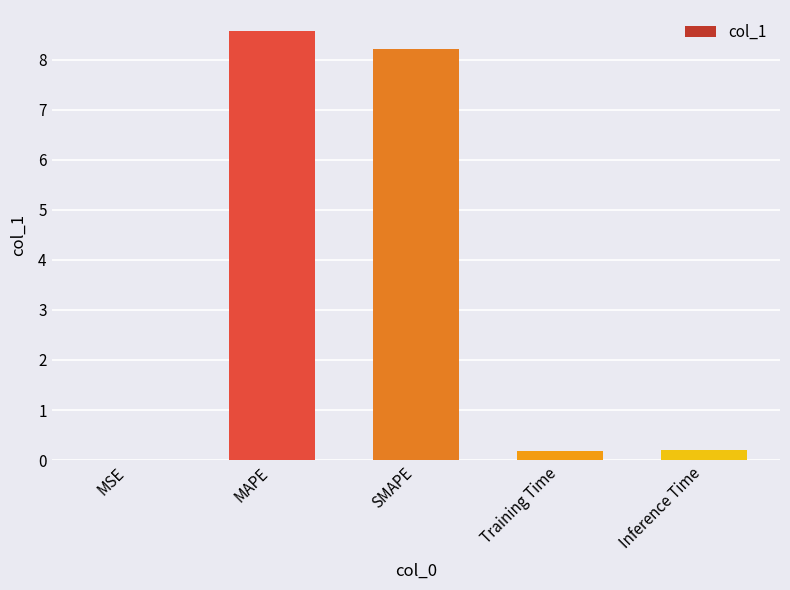

Does the chart contain stacked bars?

No